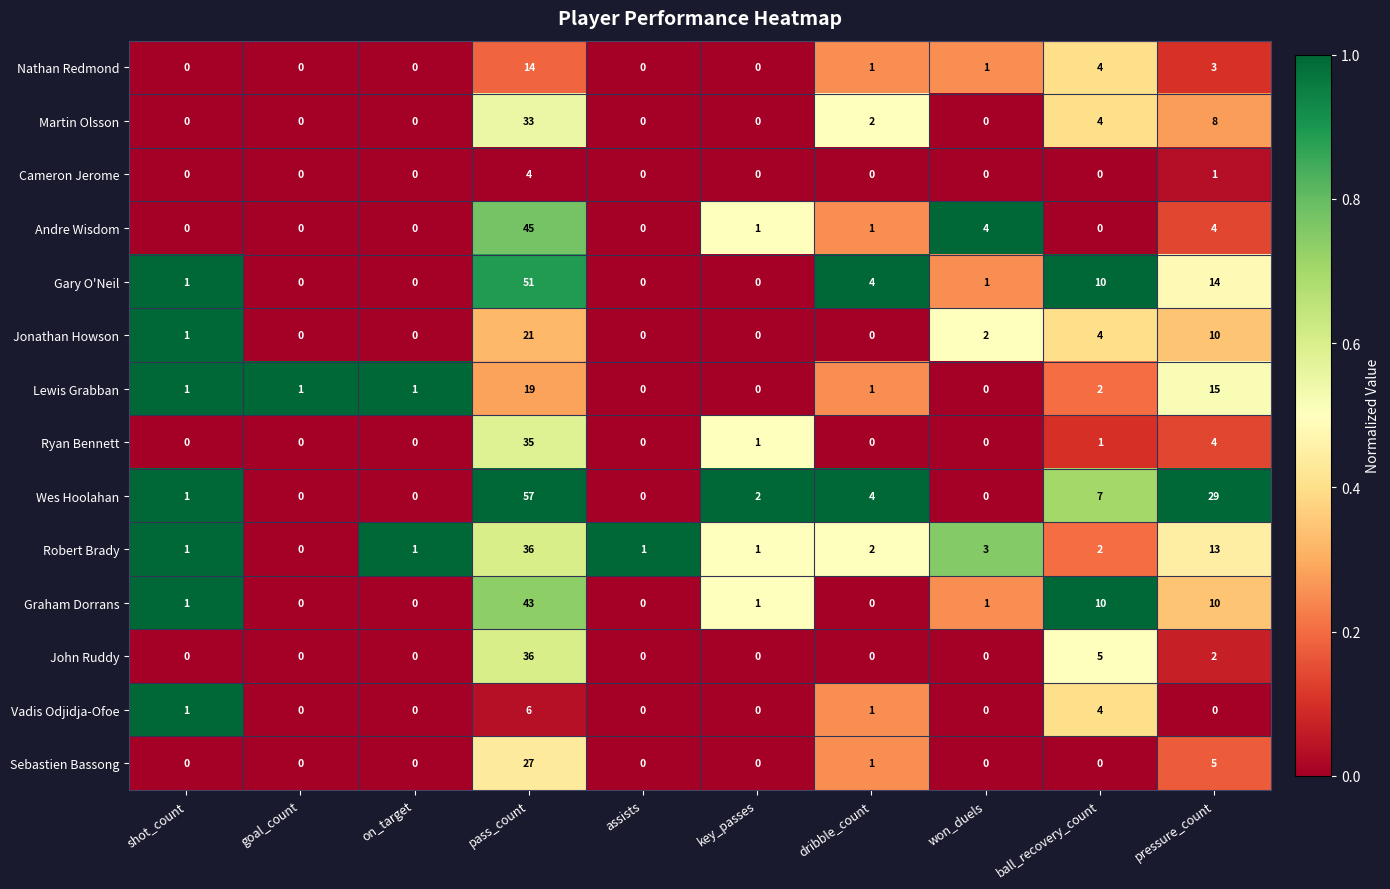

Is it true that Andre Wisdom equals 0 at dribble_count?

False